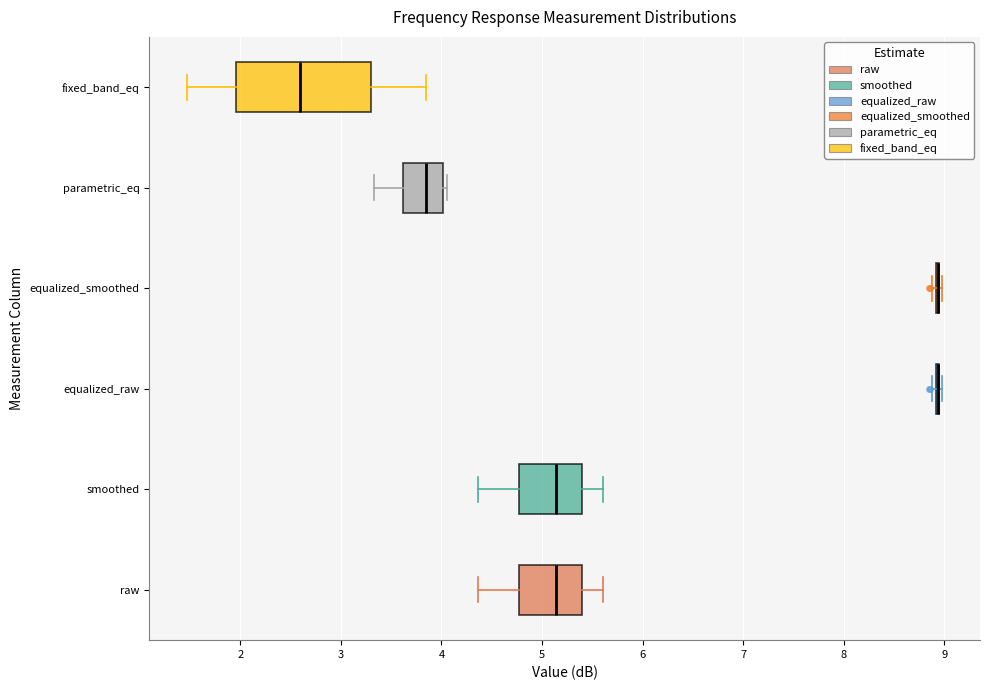

Reading bottom to top, read every box against the x-axis: the position of its median line, the range the box covers, and the ends of its whiskers. The values are not printed on the chart, so give them approximately, as read against the axis.

raw: median 5.1, box 4.8 to 5.4, whiskers 4.4 to 5.6
smoothed: median 5.1, box 4.8 to 5.4, whiskers 4.4 to 5.6
equalized_raw: box collapsed to a line at 8.9, whiskers 8.9 to 9.0
equalized_smoothed: box collapsed to a line at 8.9, whiskers 8.9 to 9.0
parametric_eq: median 3.9, box 3.6 to 4.0, whiskers 3.3 to 4.1
fixed_band_eq: median 2.6, box 2.0 to 3.3, whiskers 1.5 to 3.9